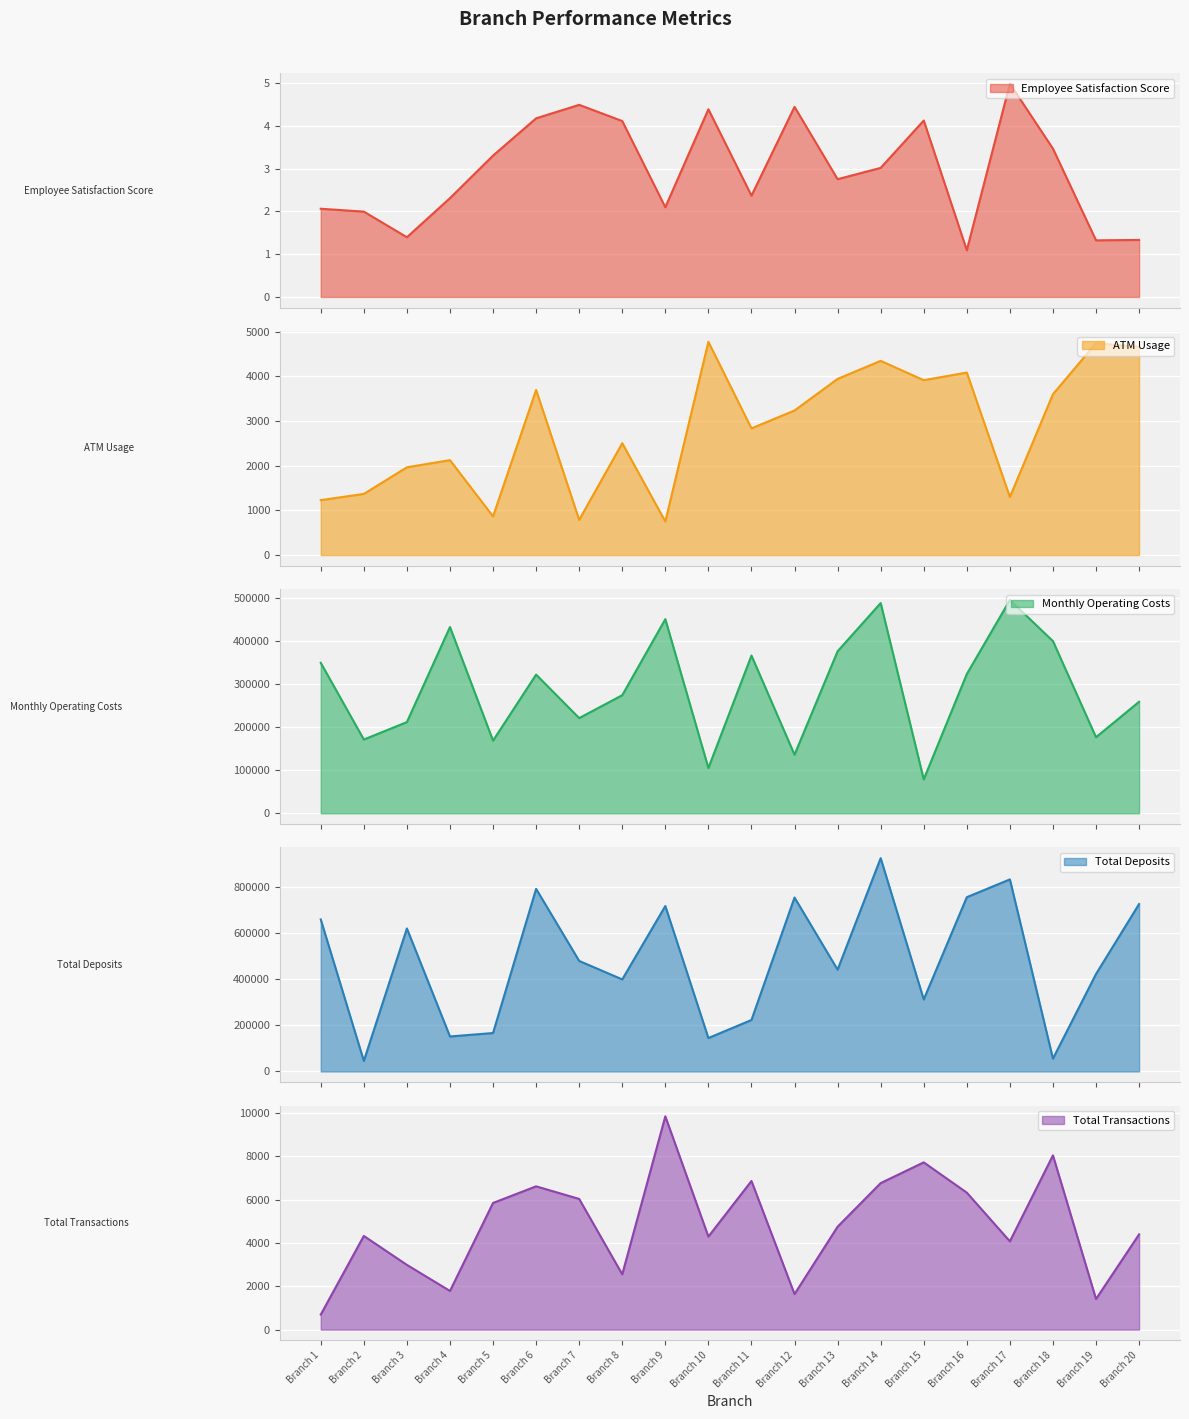

What is the value of the Total Deposits point at the 20th from the left?

726158.4